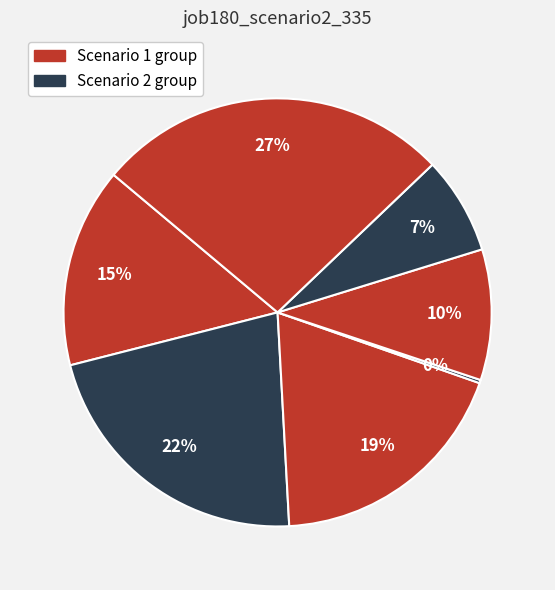

Is there any slice that represents more than half of the pie?

No